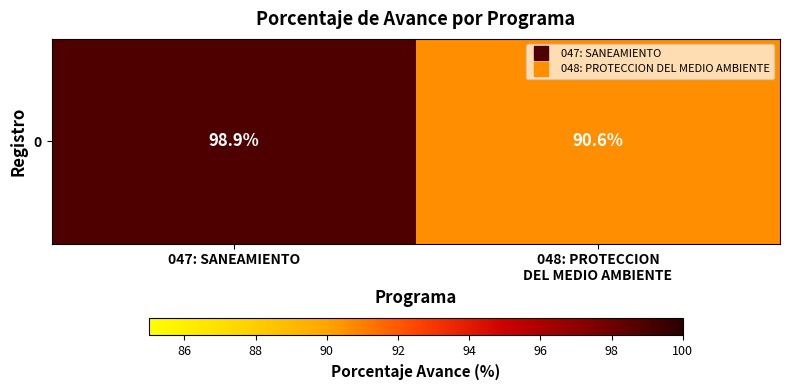

Reading left to right, list all the values displayed in this chart.

98.9	90.6